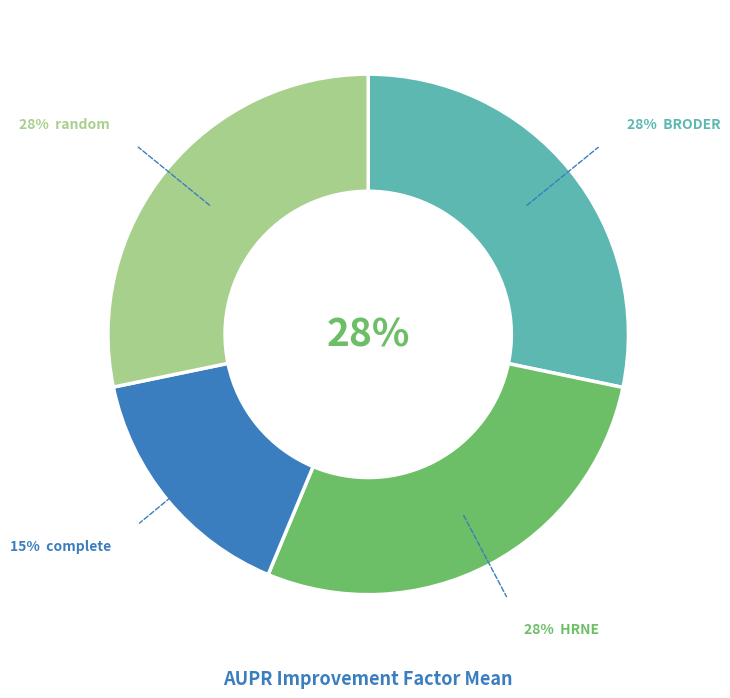

How many slices are in this pie chart?

4